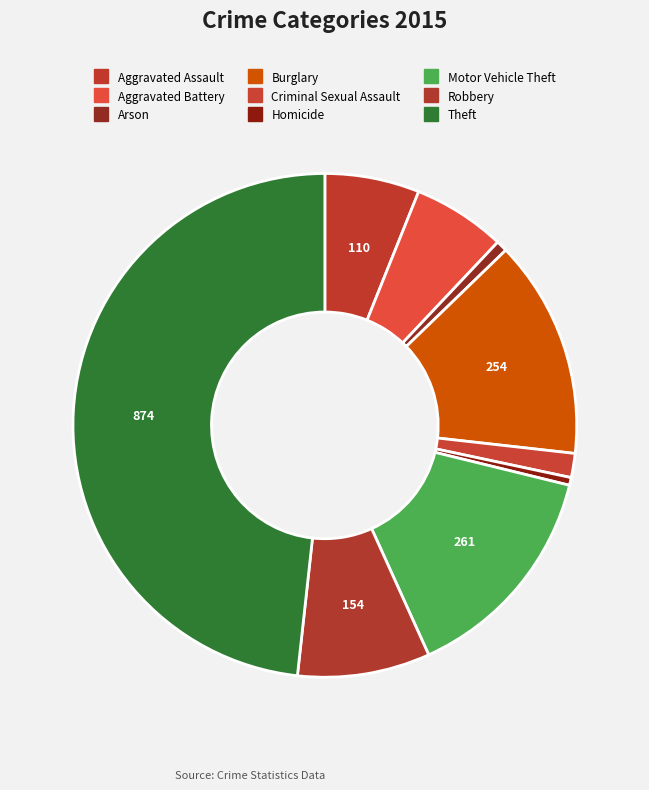

How many segments does this pie chart have?

9